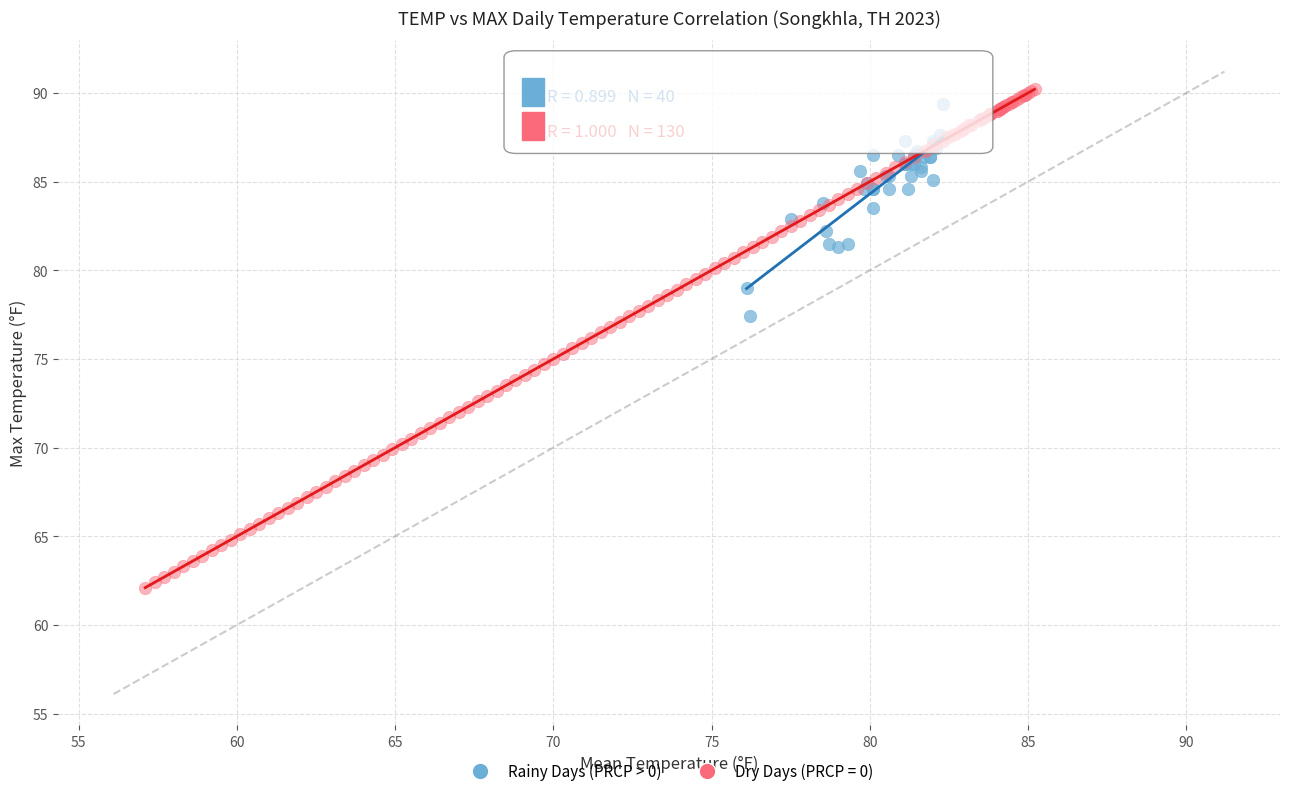

Which series has the widest spread of Y values?

Dry Days (PRCP = 0)